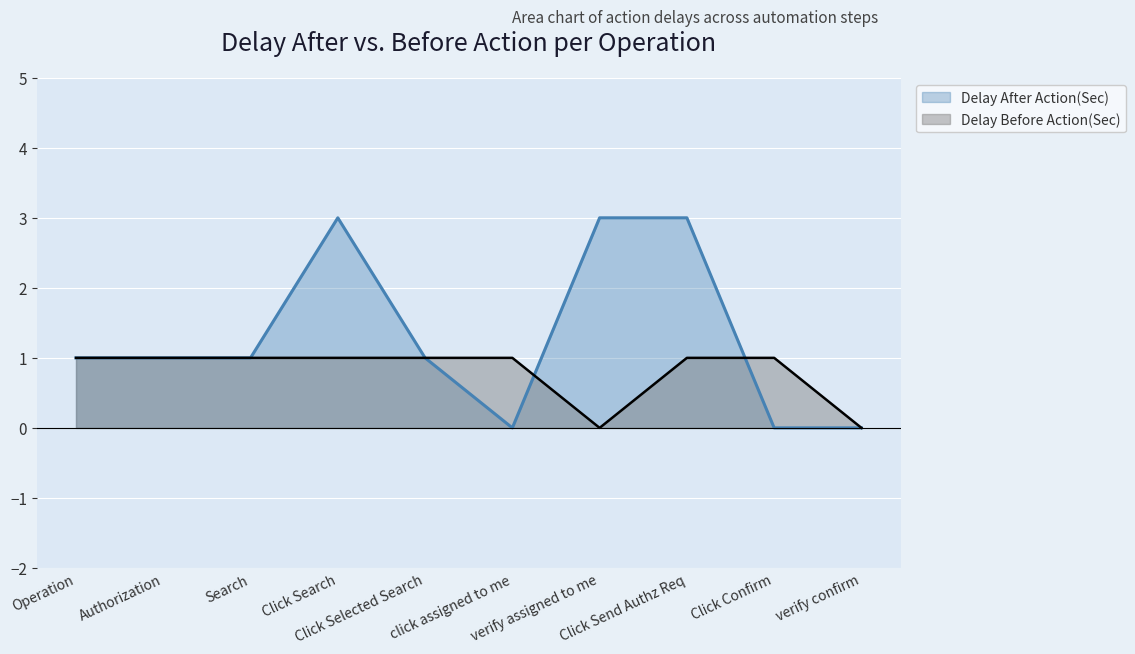

Reading left to right, extract all data points from this chart.

Delay After Action(Sec): 1	1	1	3	1	0	3	3	0	0
Delay Before Action(Sec): 1	1	1	1	1	1	0	1	1	0